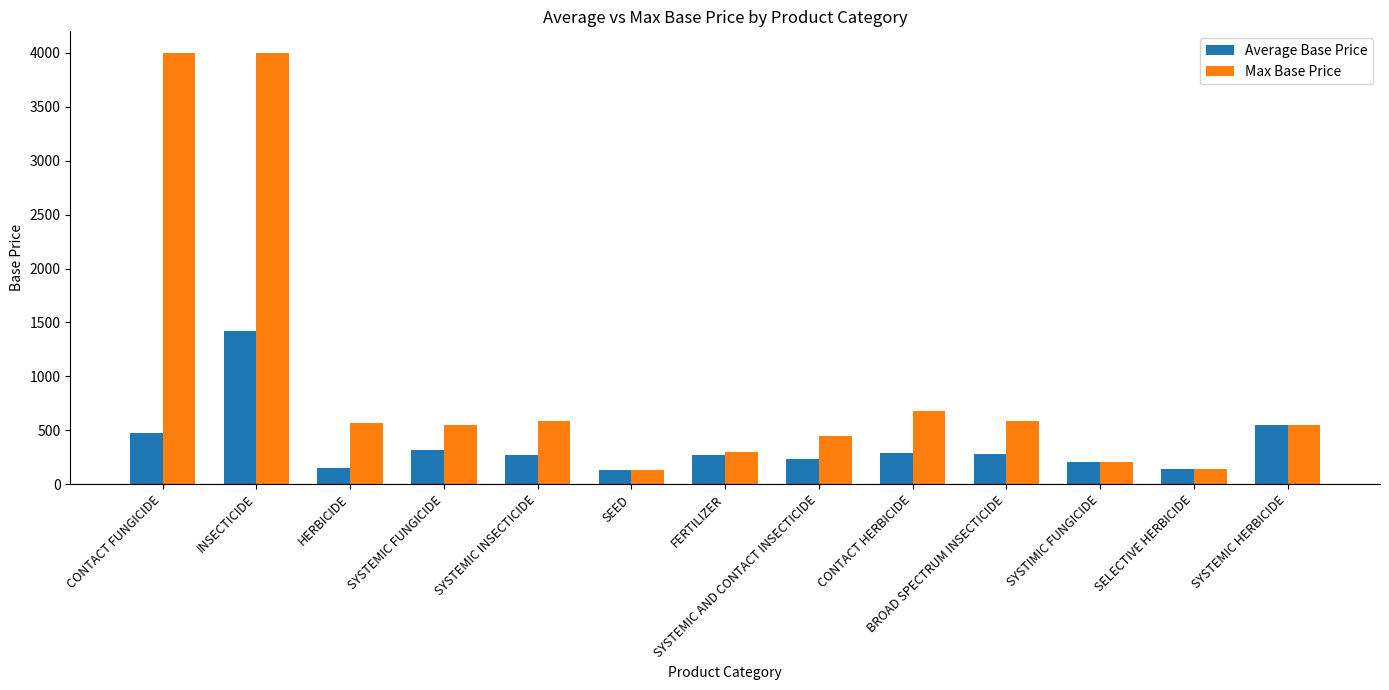

Is it true that Max Base Price equals 779.9 at SYSTEMIC INSECTICIDE?

False